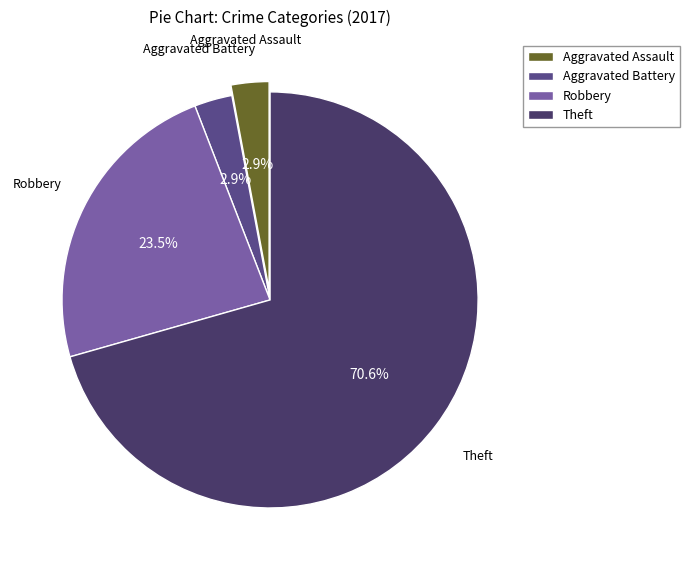

What is the largest slice in the pie chart?

Theft